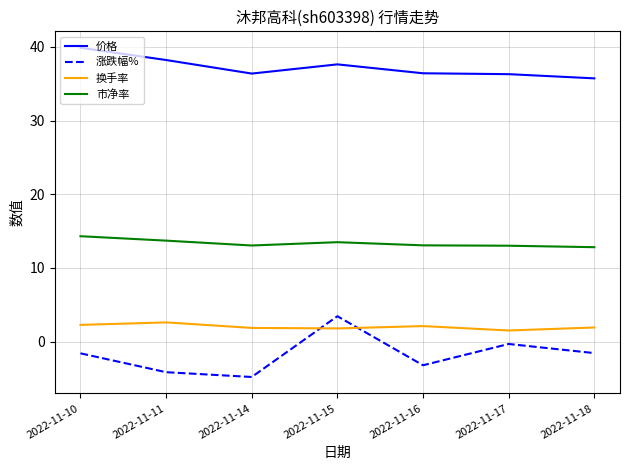

What is the total value across all series at 2022-11-15?

56.3